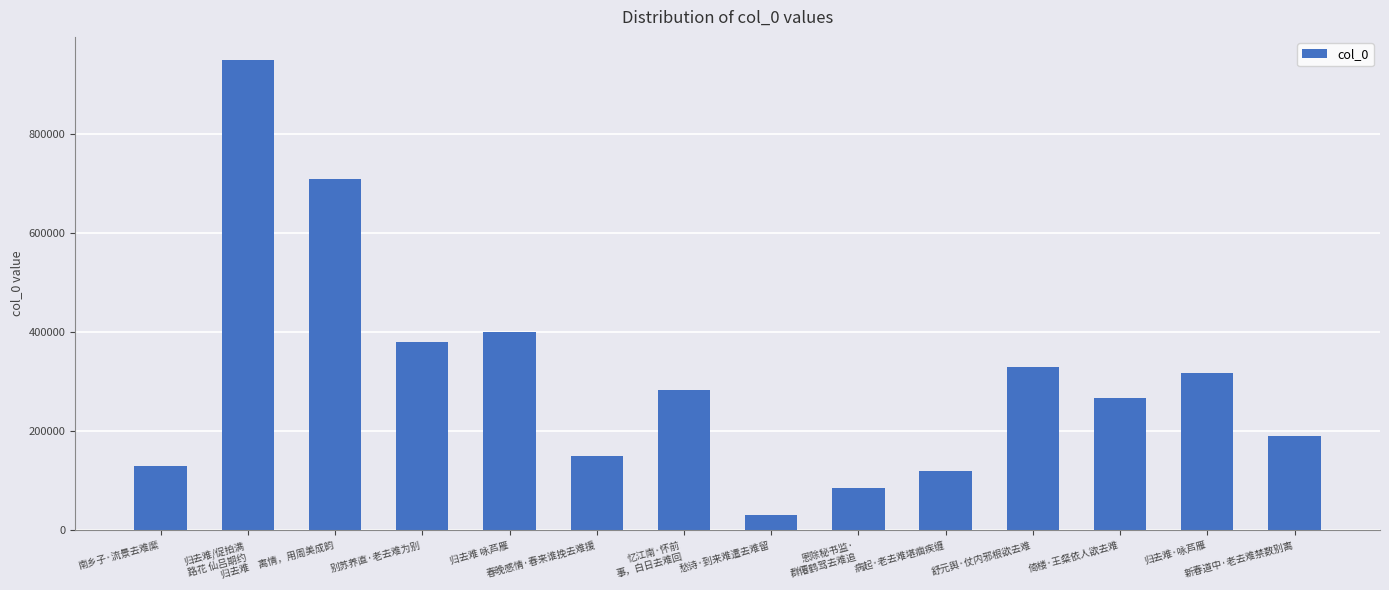

What is the change in value from 别苏养直·老去难为别 to 春晚感情·春来谁挽去难援?

-230070